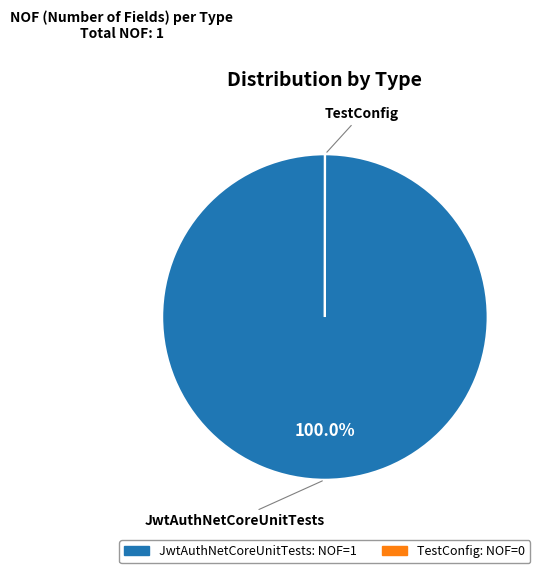

Does JwtAuthNetCoreUnitTests represent more than half of the total?

Yes